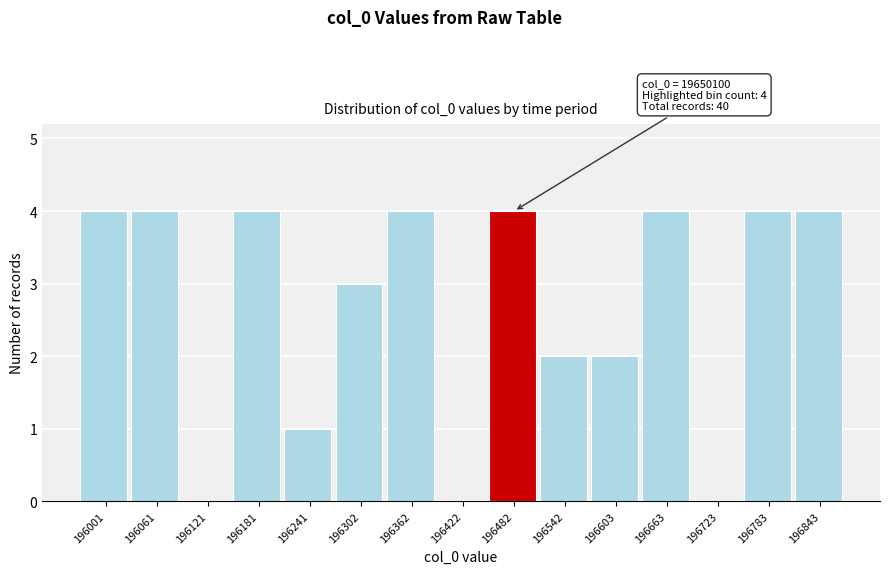

Reading left to right, what are all the values shown in this chart?

196001=4	196061=4	196121=0	196181=4	196241=1	196302=3	196362=4	196422=0	196482=4	196542=2	196603=2	196663=4	196723=0	196783=4	196843=4